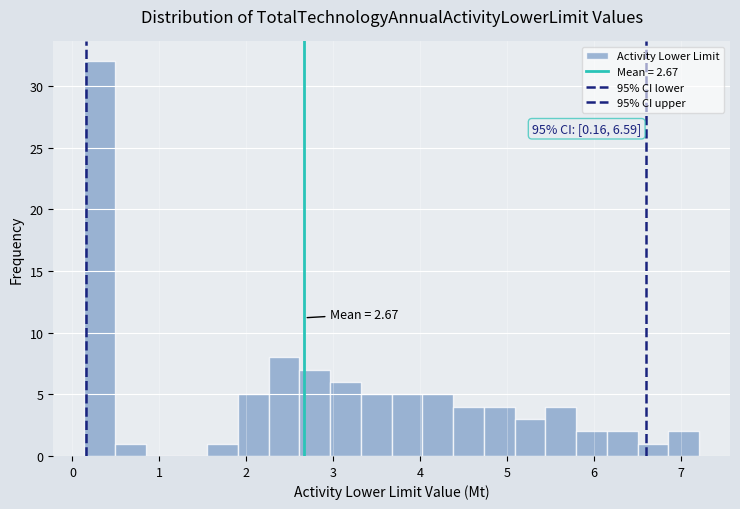

Around what value on the x-axis is the tallest bar? Give the approximate position of its centre, as read against the axis.

0.3